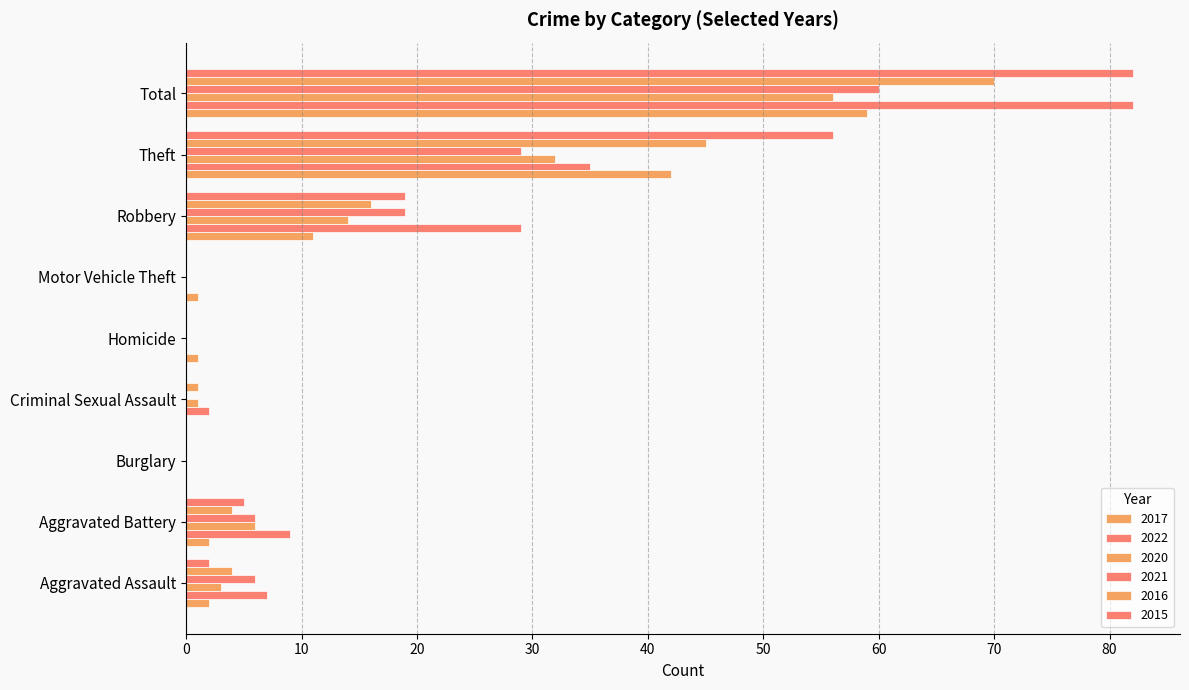

What is the spread (max minus min) of values at Homicide?

1